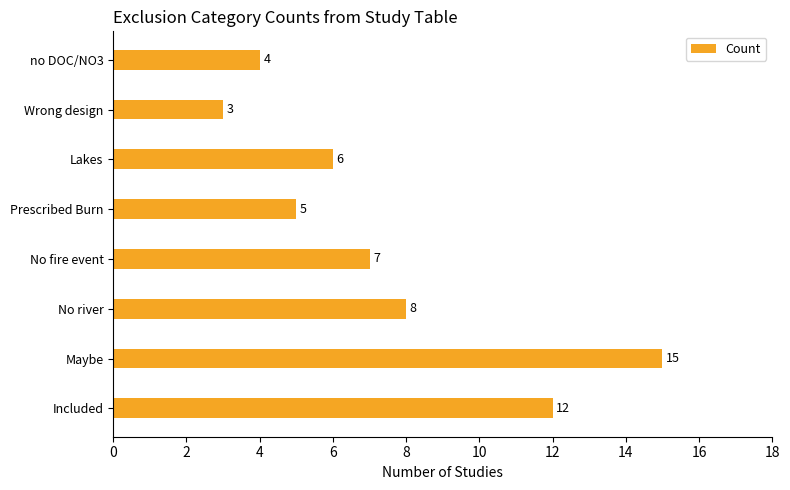

How many bars are there in total?

8